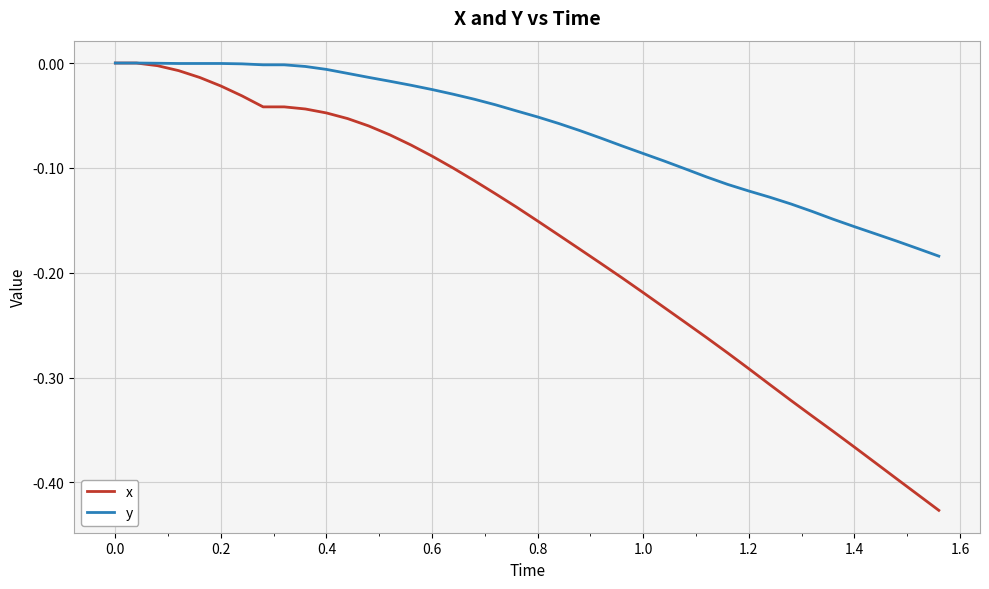

Which series has the largest total across all categories?

y